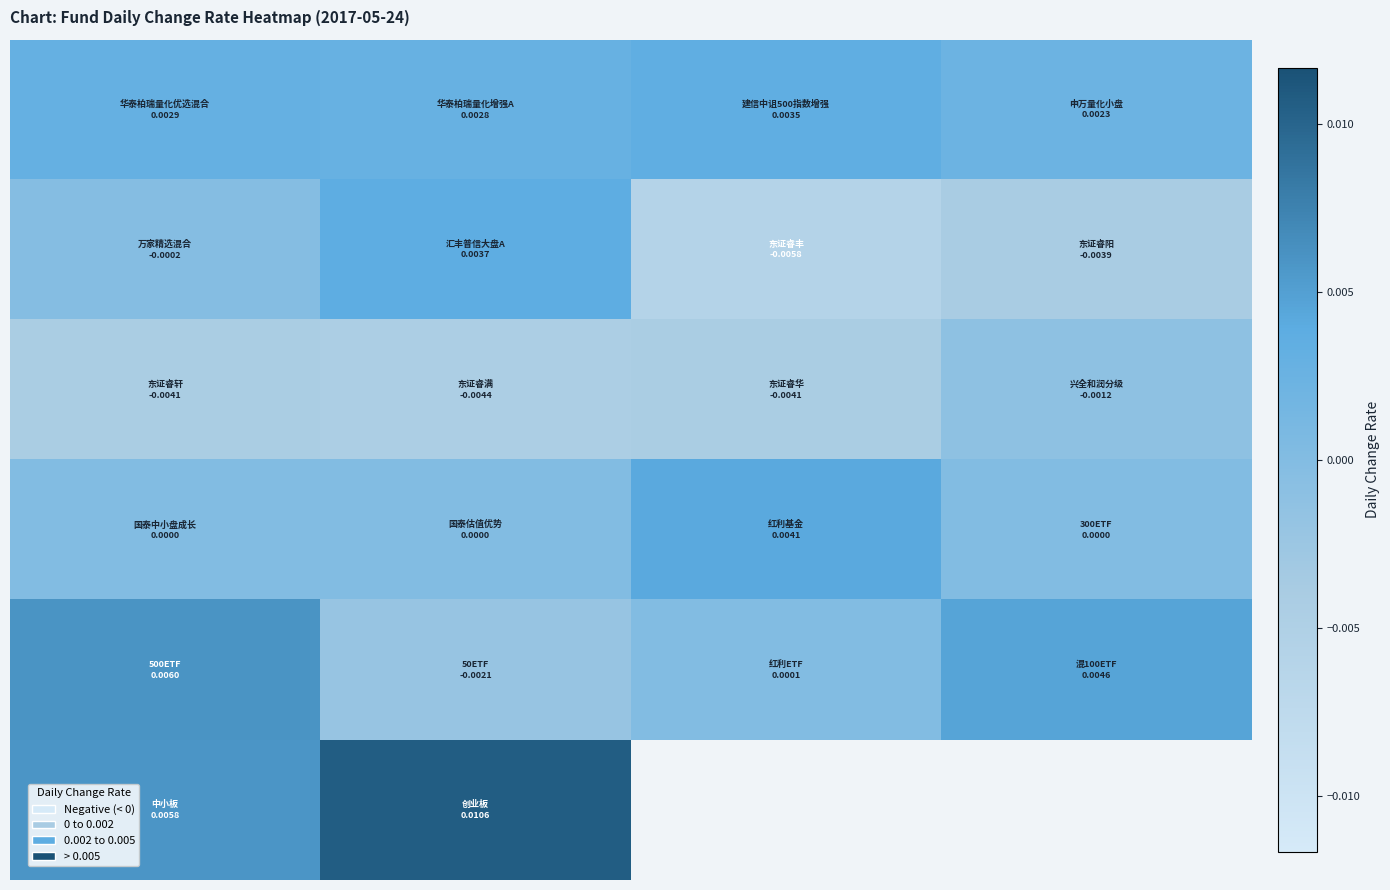

At which category is the sum across all series the highest?

1